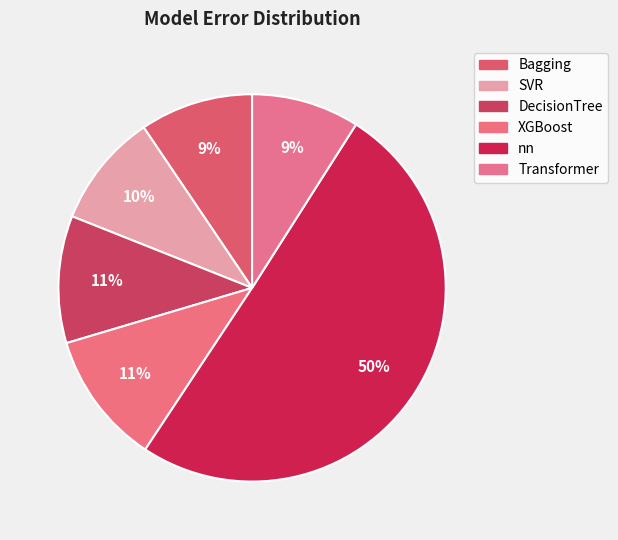

What is the smallest slice in the pie chart?

Transformer